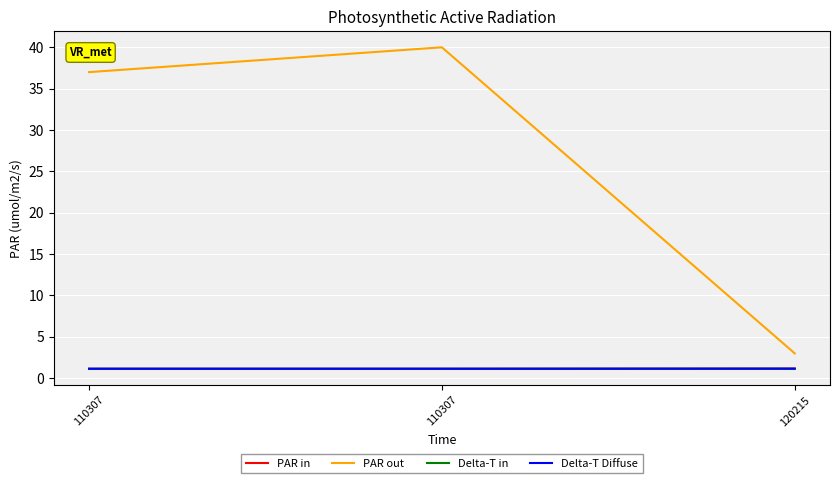

Does the chart display data point markers on the line(s)?

No